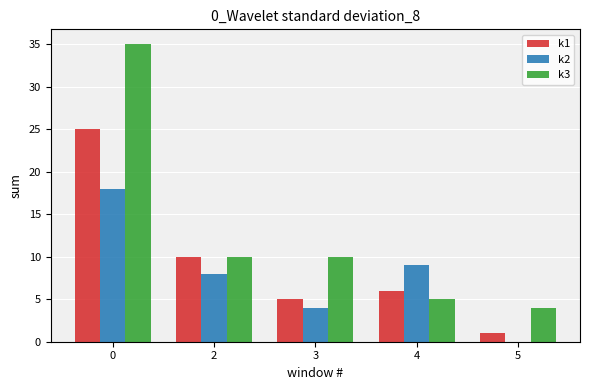

The k3 series shows 2 at 4. True or false?

False